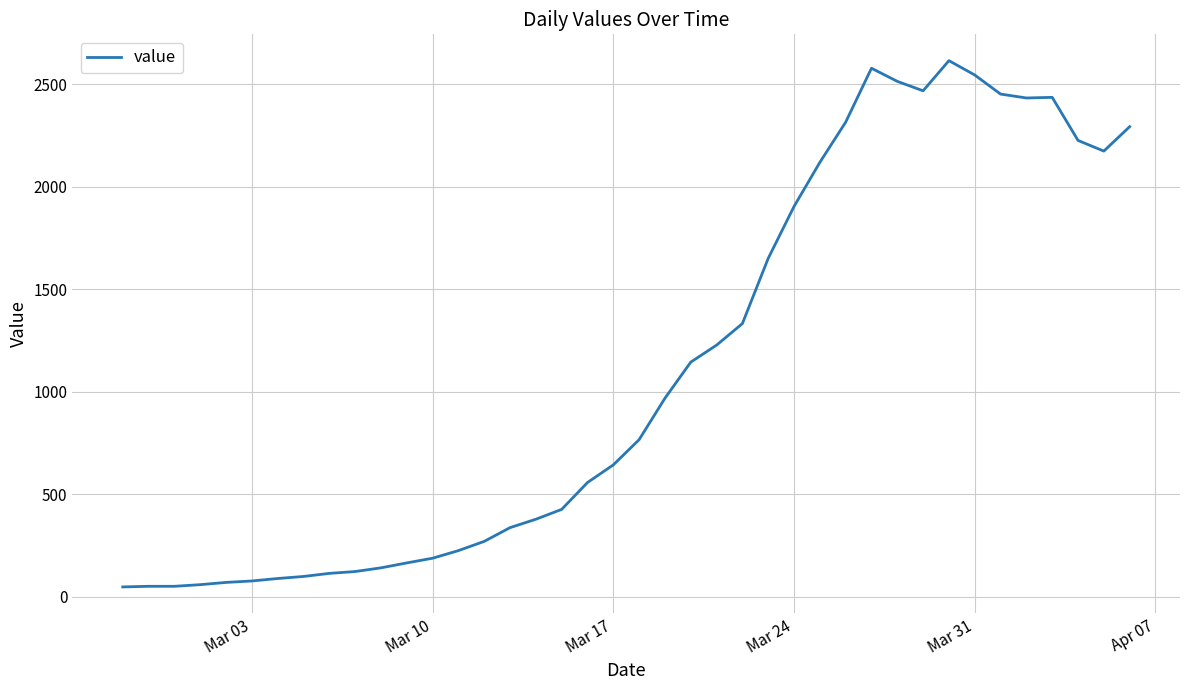

What is the difference between the maximum and minimum values?

2566